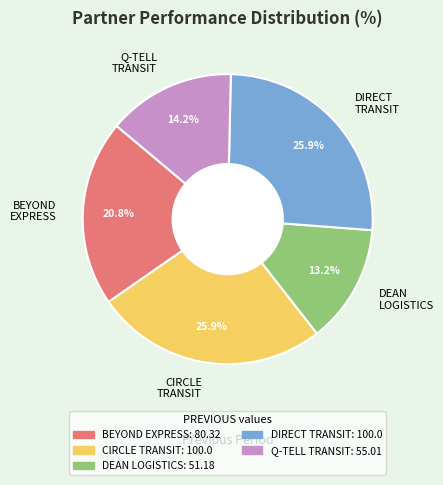

Which has a higher value, BEYOND EXPRESS or DIRECT TRANSIT?

DIRECT TRANSIT